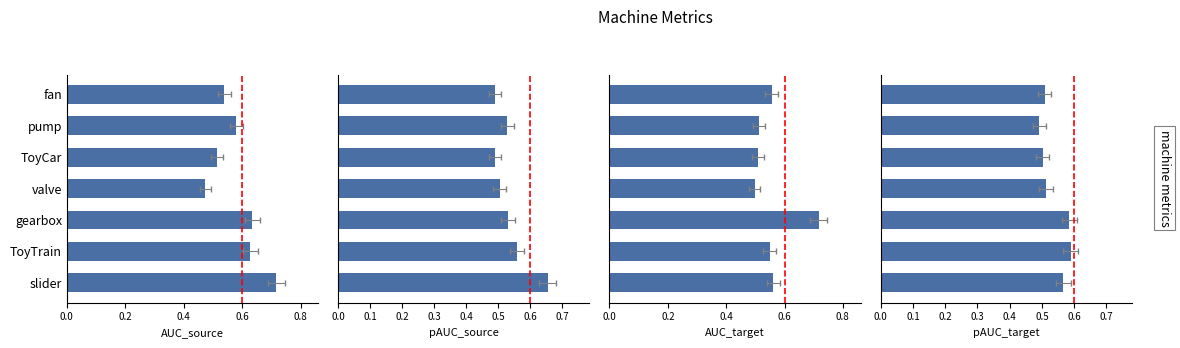

What is the value of the pAUC_source bar at the 5th from the left?

0.5